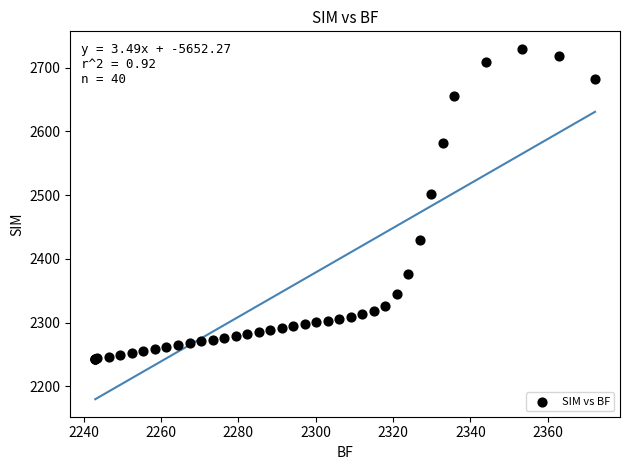

What Y value in the scatter plot is closest to 2486?

2501.0